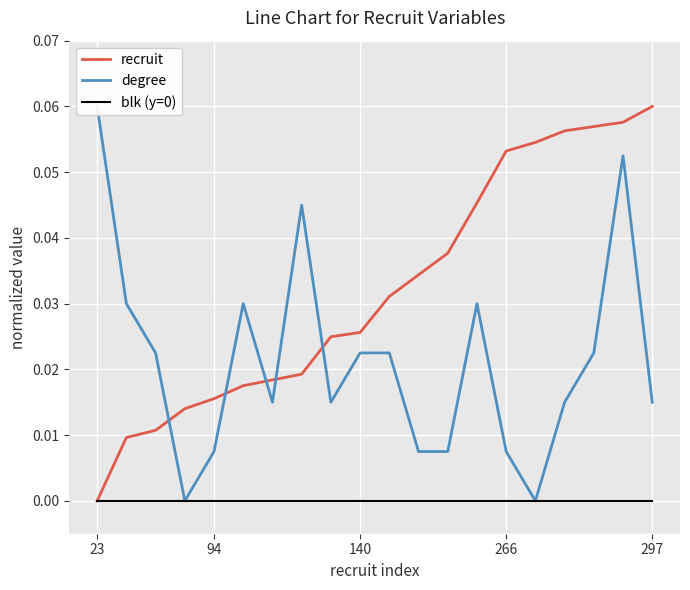

What is the sum of all degree values?

0.4